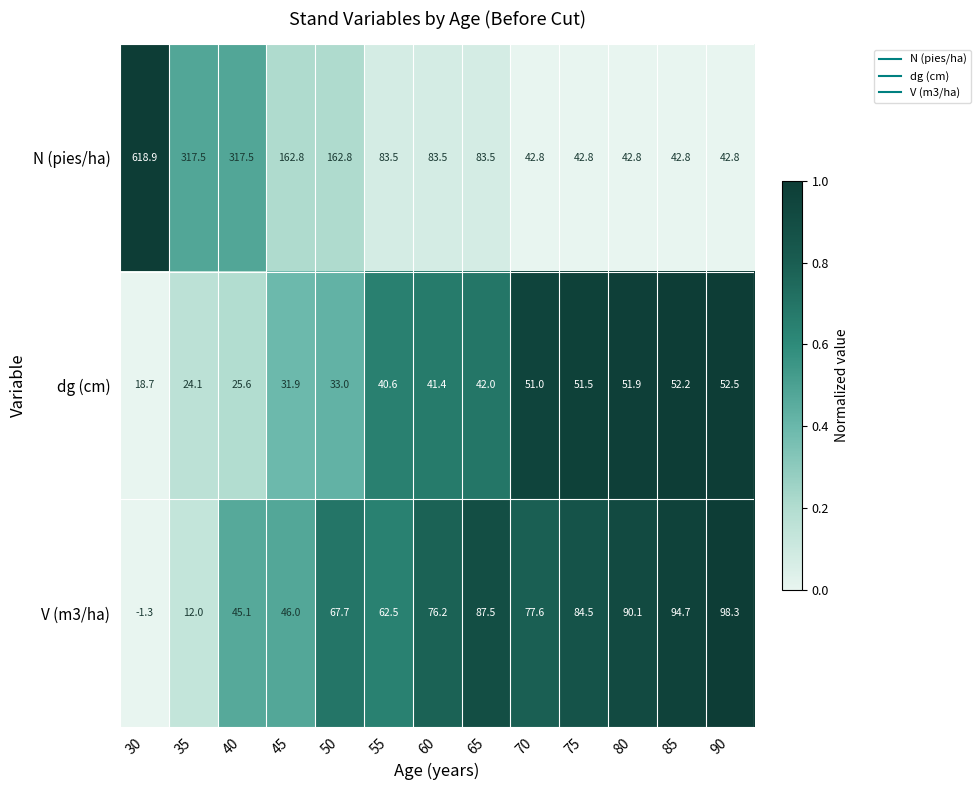

What is the maximum value shown in the chart?

618.9